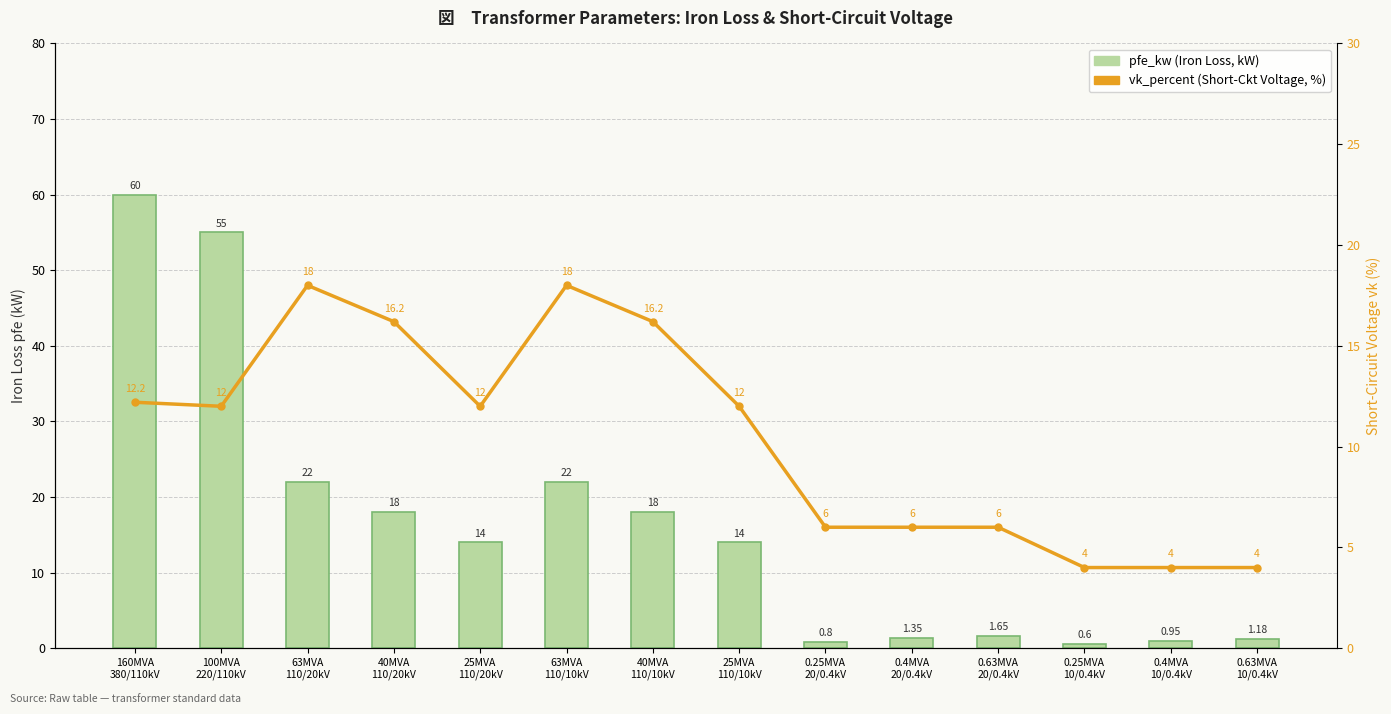

The vk_percent series shows 17.7 at 160MVA
380/110kV. True or false?

False